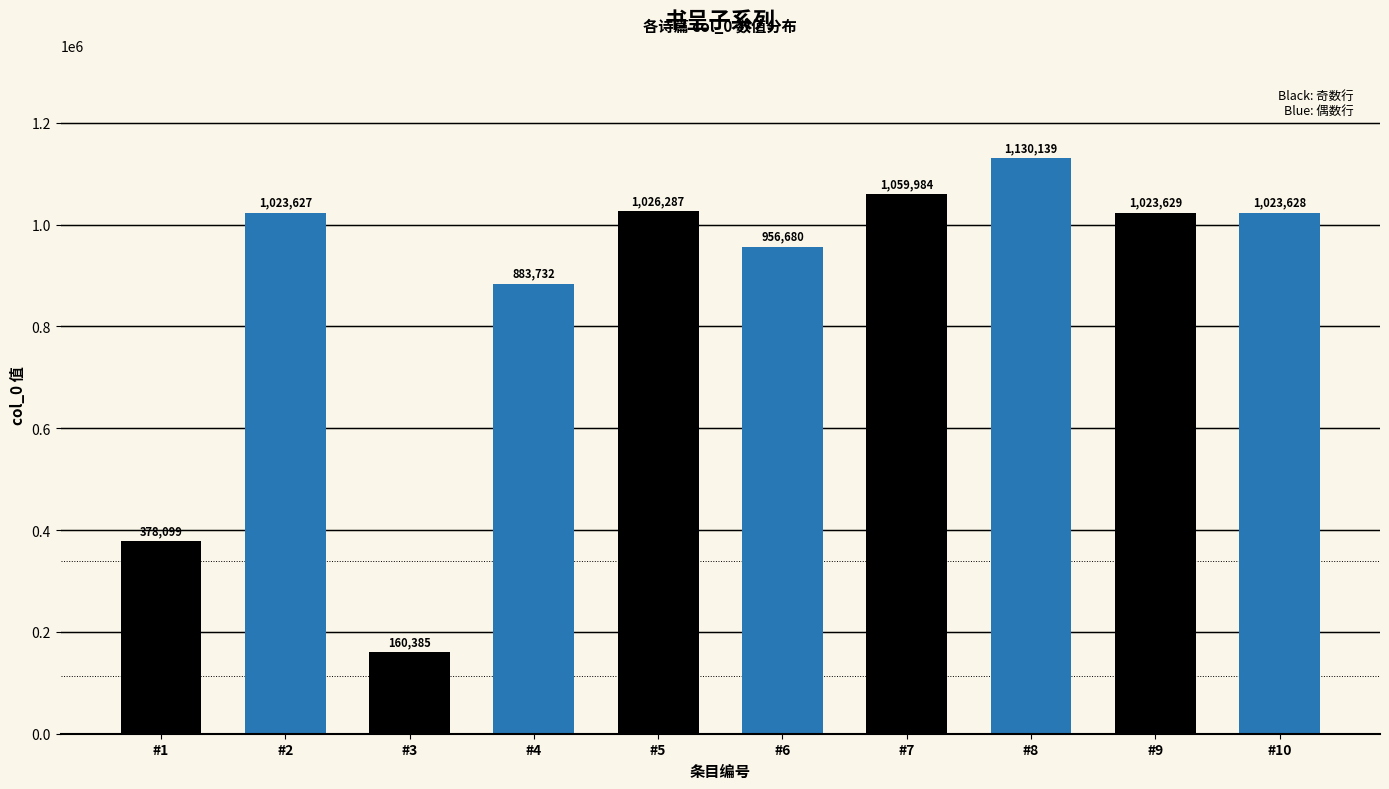

Rank the categories by value from lowest to highest.

#3, #1, #4, #6, #2, #10, #9, #5, #7, #8